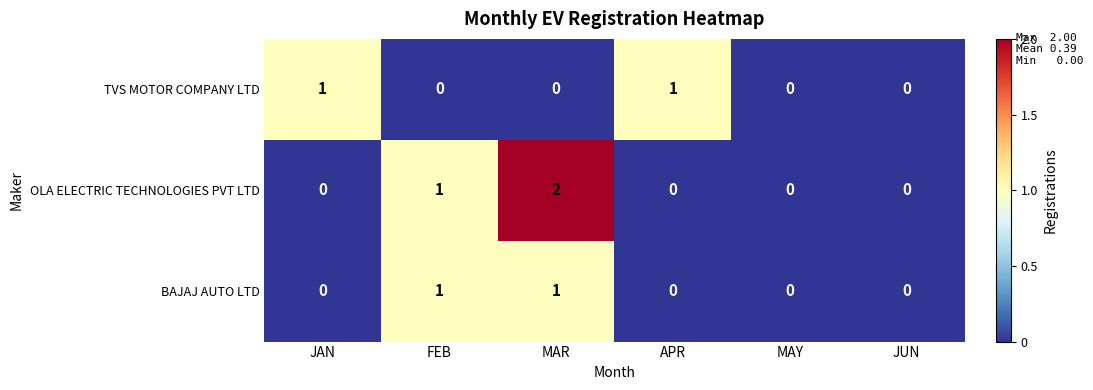

Is it true that BAJAJ AUTO LTD equals 1 at FEB?

True